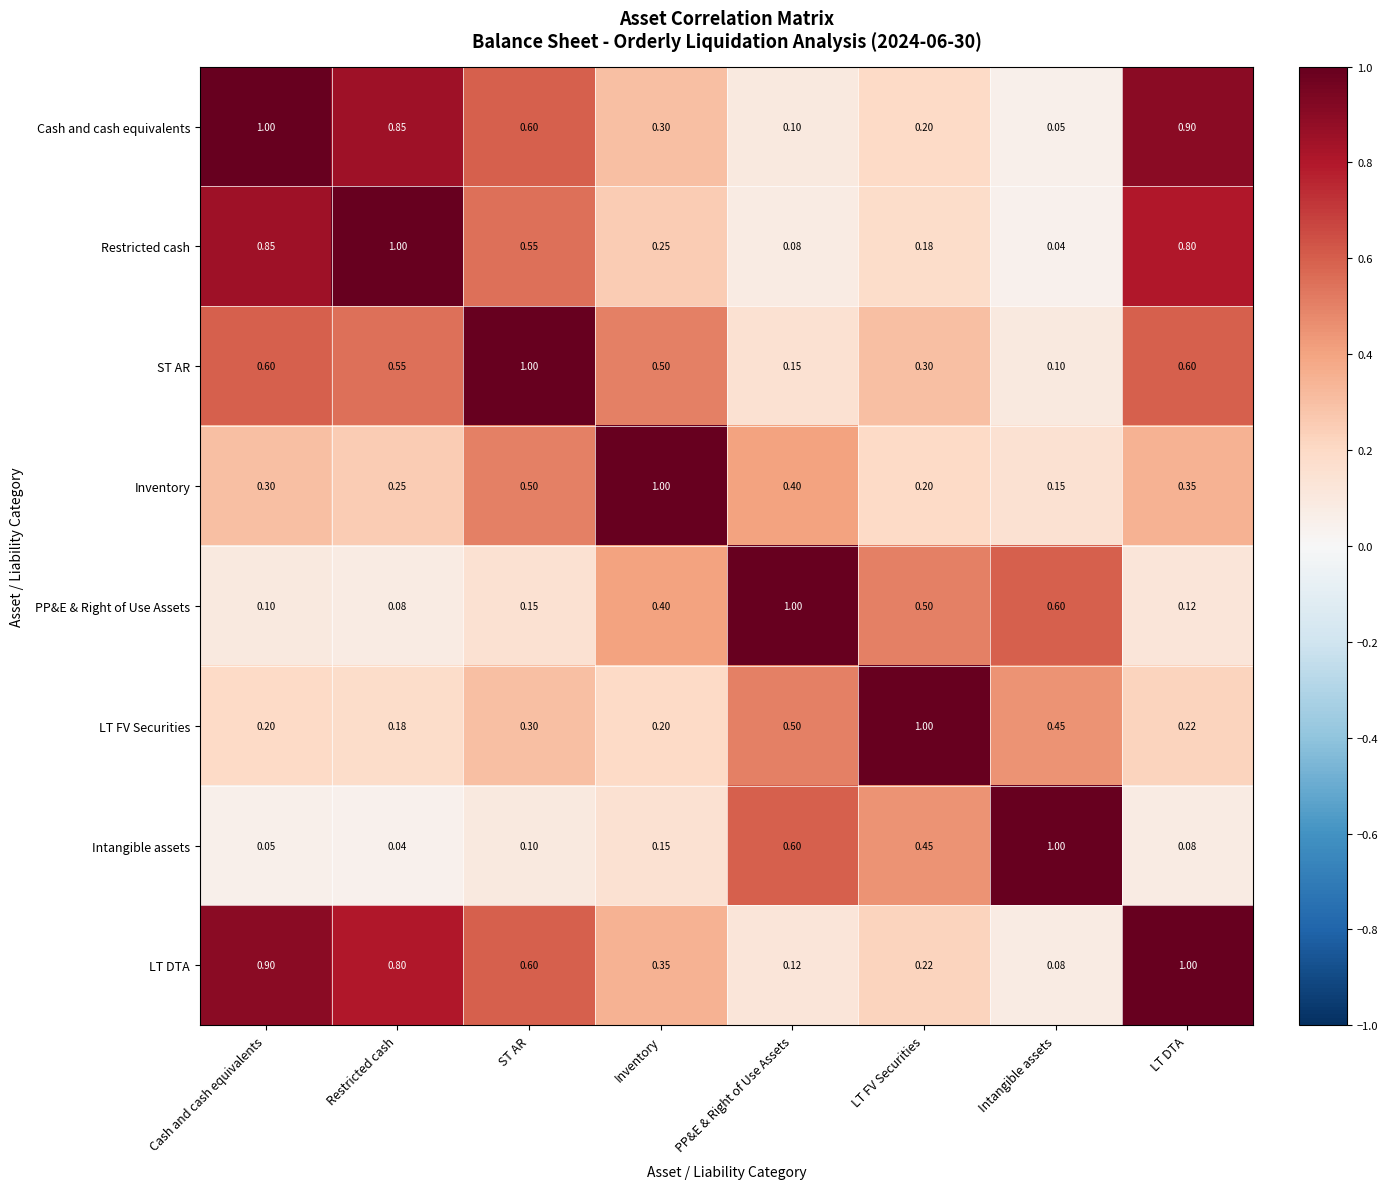

Which series has the largest total across all categories?

LT DTA